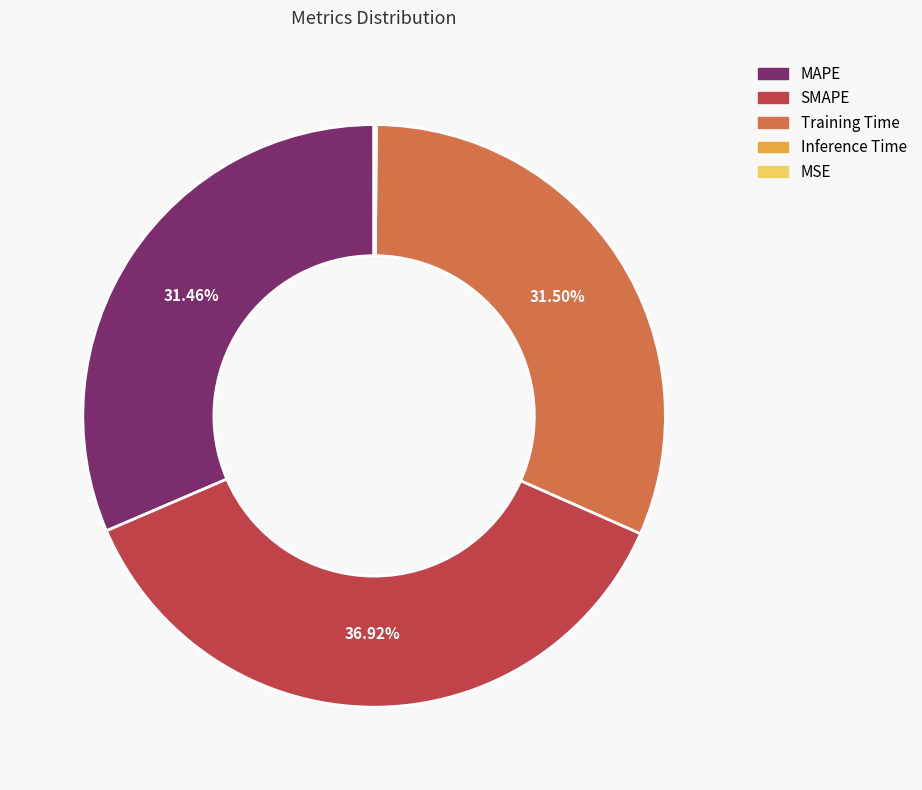

Is there a majority slice in this chart?

No